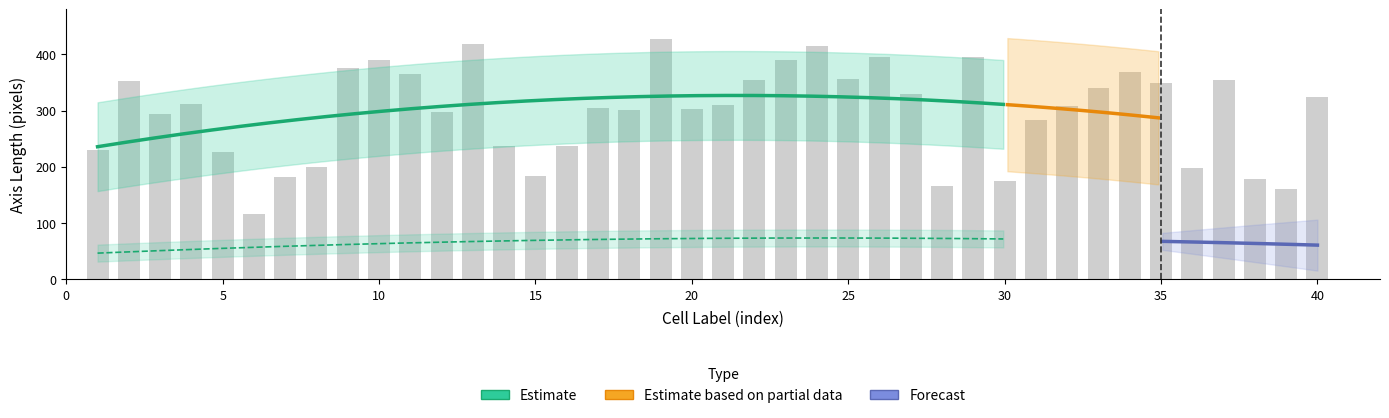

What is the difference between the maximum and minimum values?

309.7